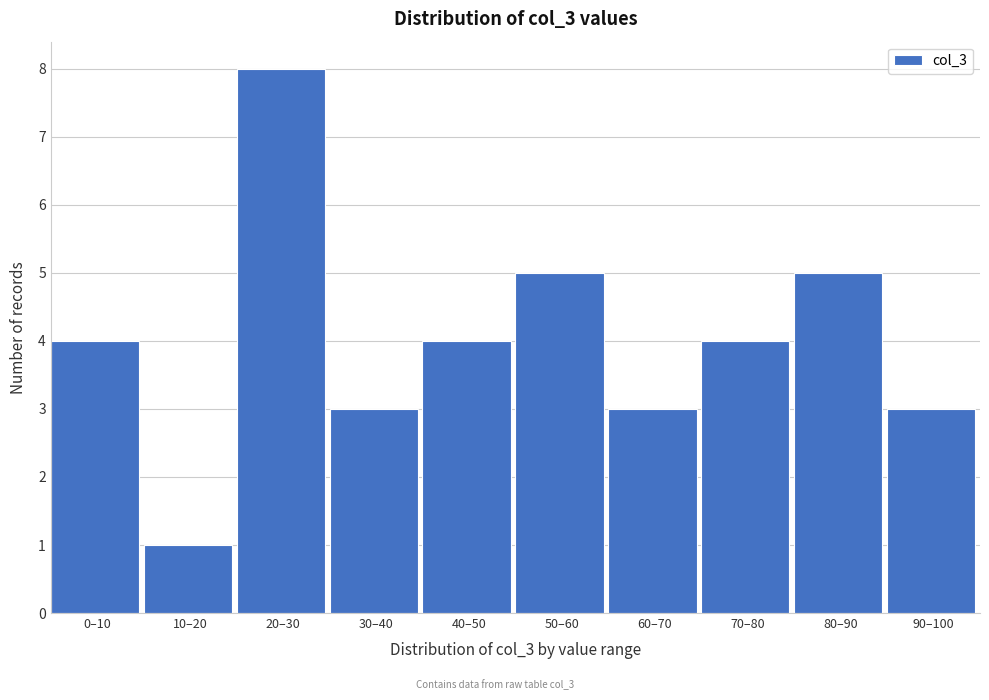

Reading left to right, what are all the values shown in this chart?

4	1	8	3	4	5	3	4	5	3